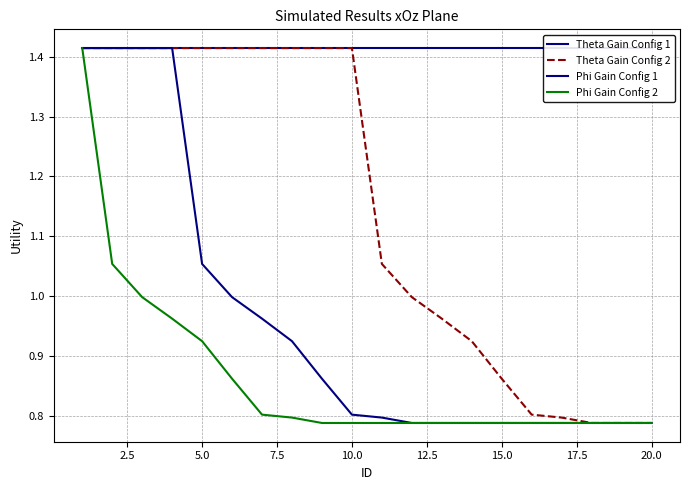

Rank the series by their average value, from lowest to highest.

Phi Gain Config 2, Phi Gain Config 1, Theta Gain Config 2, Theta Gain Config 1